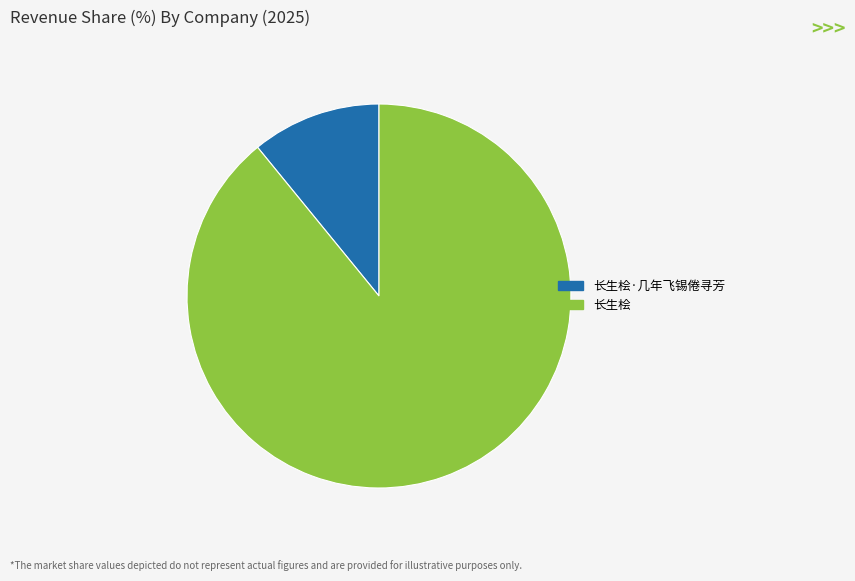

Does any single category account for the majority?

Yes